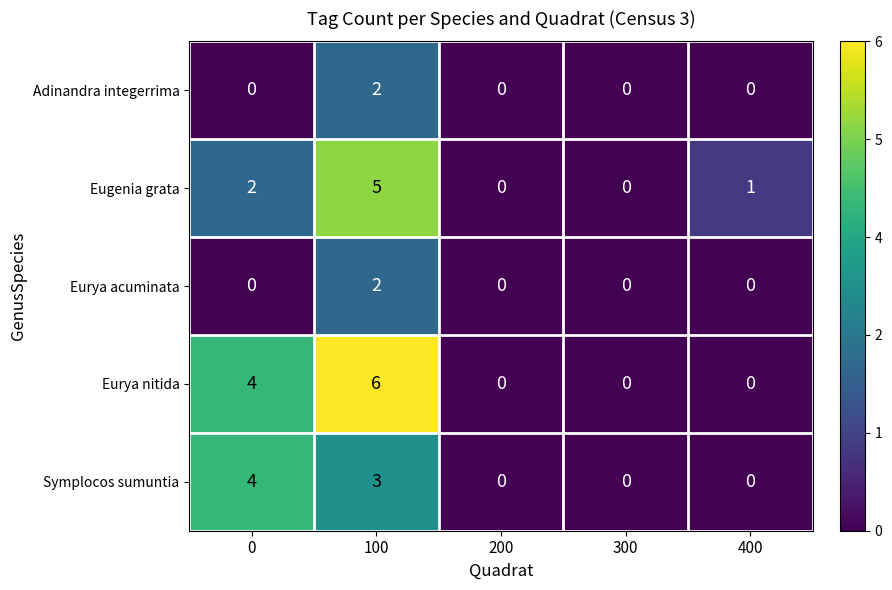

What is the spread (max minus min) of values at 0?

4